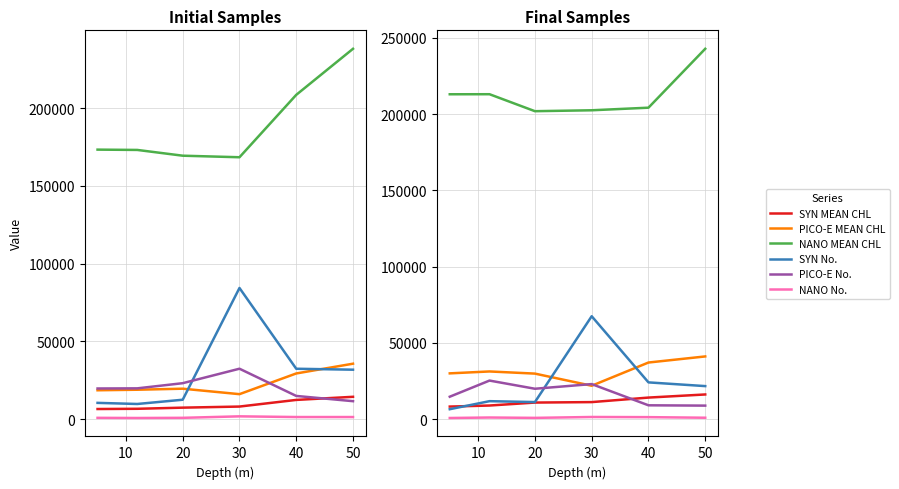

Between 10 and 40, which series saw the biggest shift?

PICO-E No.